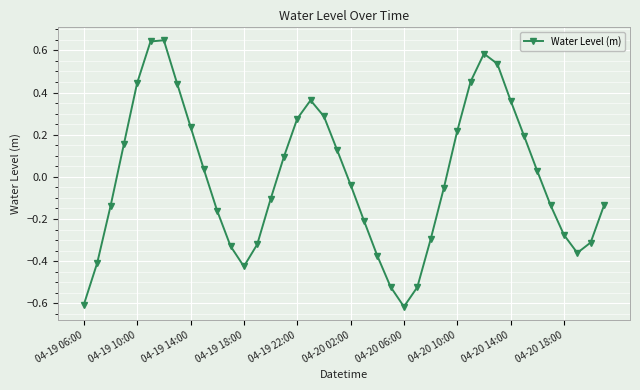

What is the difference between the maximum and second lowest values?

1.3